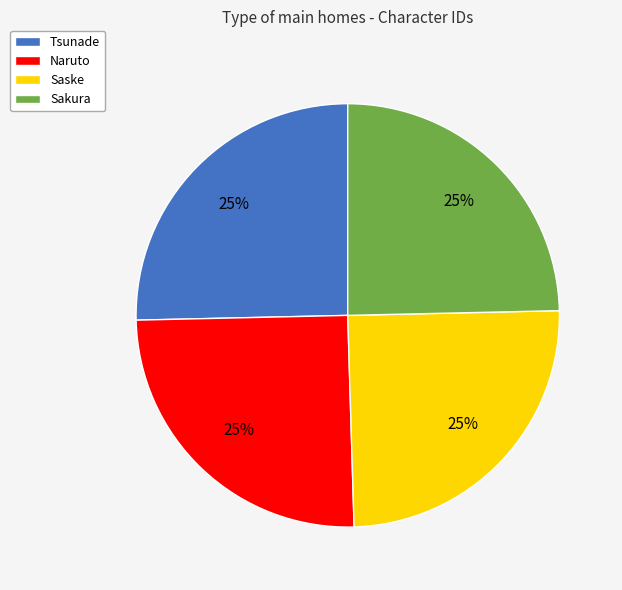

To the nearest percent, what percentage of the pie is Tsunade?

25%